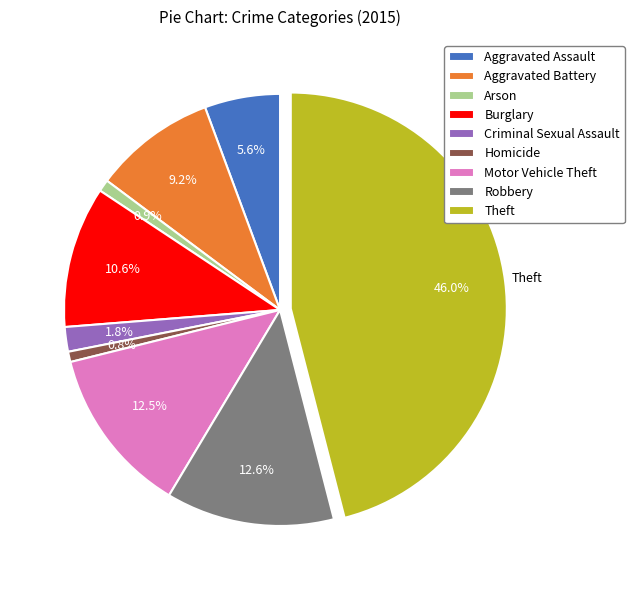

Which slice is the largest?

Theft